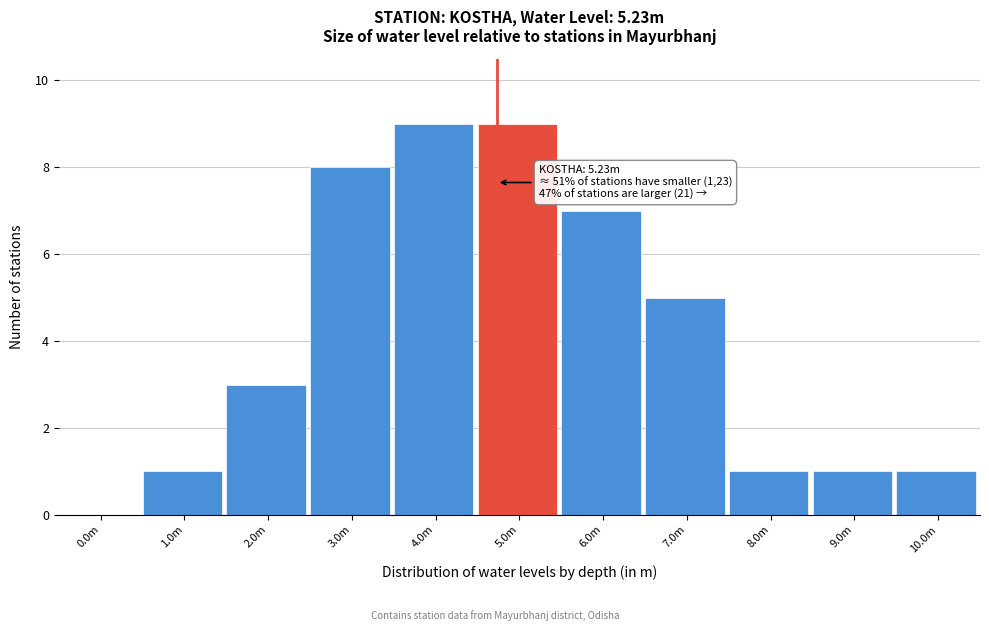

Reading left to right, transcribe all the data shown in this chart.

0.0m=0	1.0m=1	2.0m=3	3.0m=8	4.0m=9	5.0m=9	6.0m=7	7.0m=5	8.0m=1	9.0m=1	10.0m=1